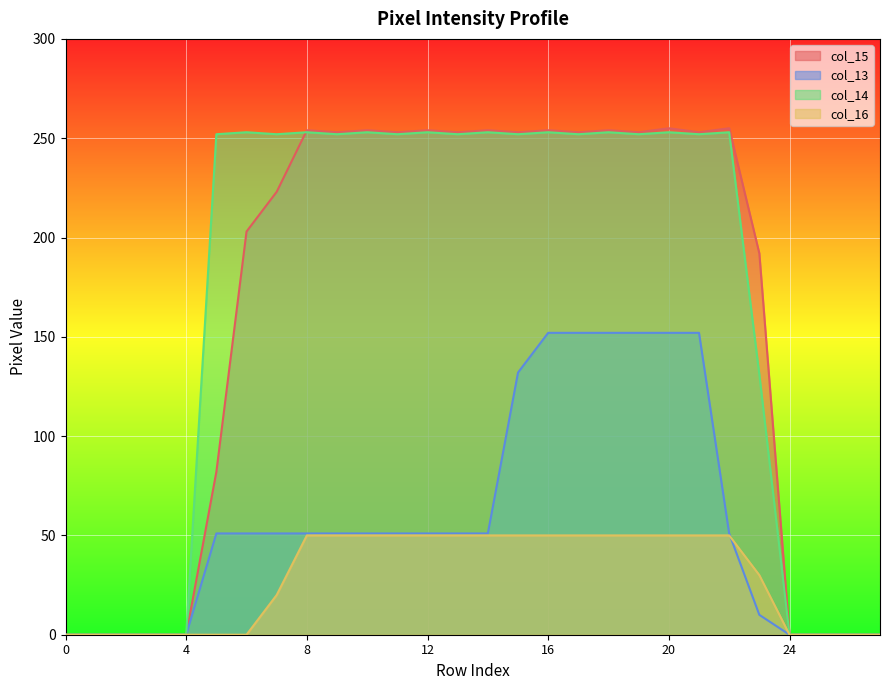

Which series has the largest range (max minus min)?

col_15